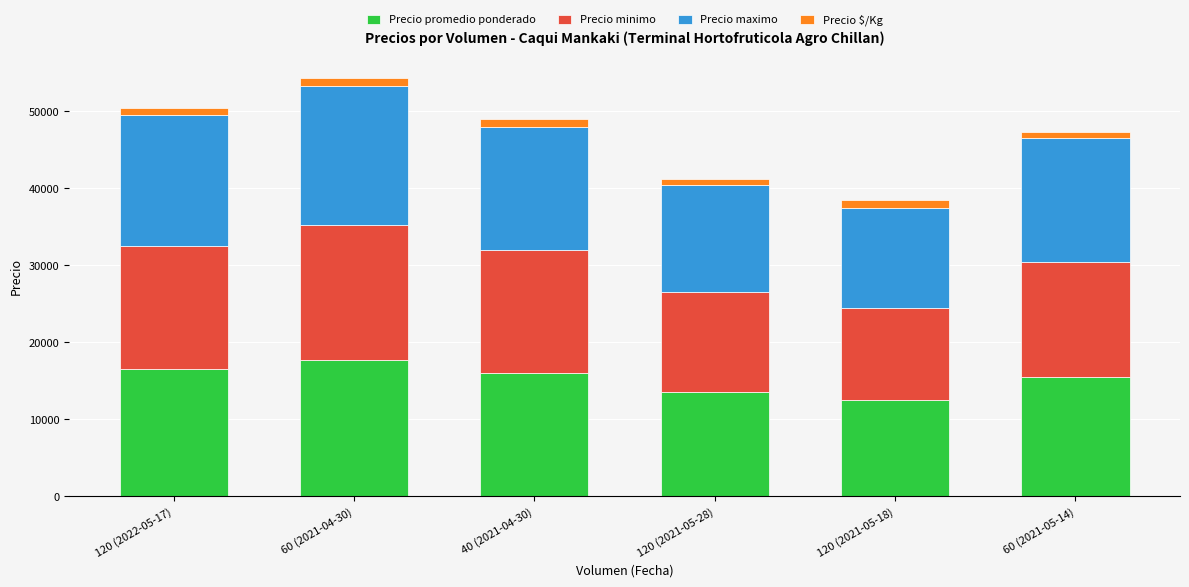

What is the sum of all Precio promedio ponderado values?

91750